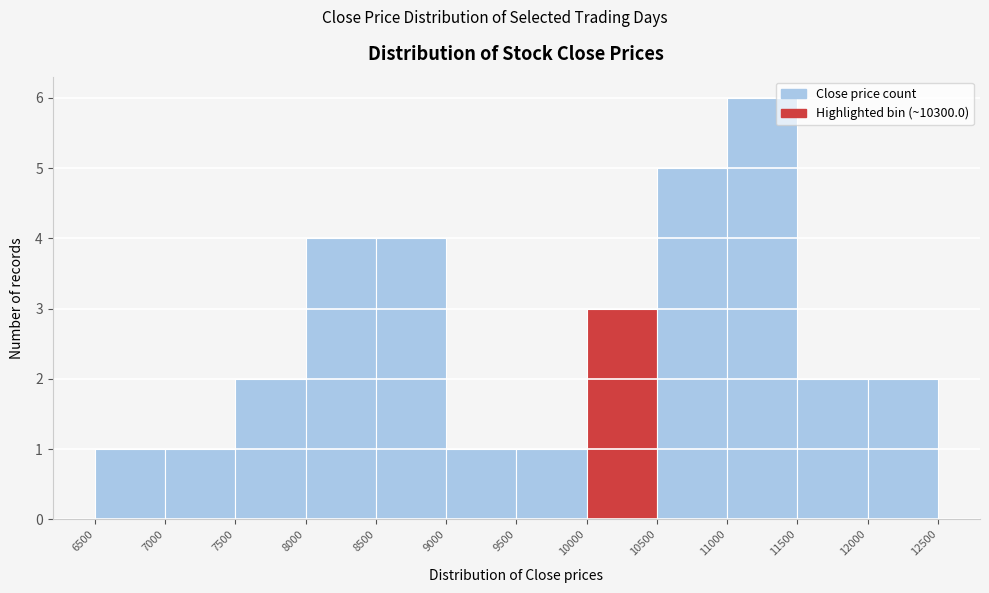

Reading left to right, transcribe this chart: for each bar, give the range it covers on the x-axis and its height. The values are not printed on the chart, so give them approximately, as read against the axis.

6500 to 7000: 1
7000 to 7500: 1
7500 to 8000: 2
8000 to 8500: 4
8500 to 9000: 4
9000 to 9500: 1
9500 to 10000: 1
10000 to 10500: 3
10500 to 11000: 5
11000 to 11500: 6
11500 to 12000: 2
12000 to 12500: 2